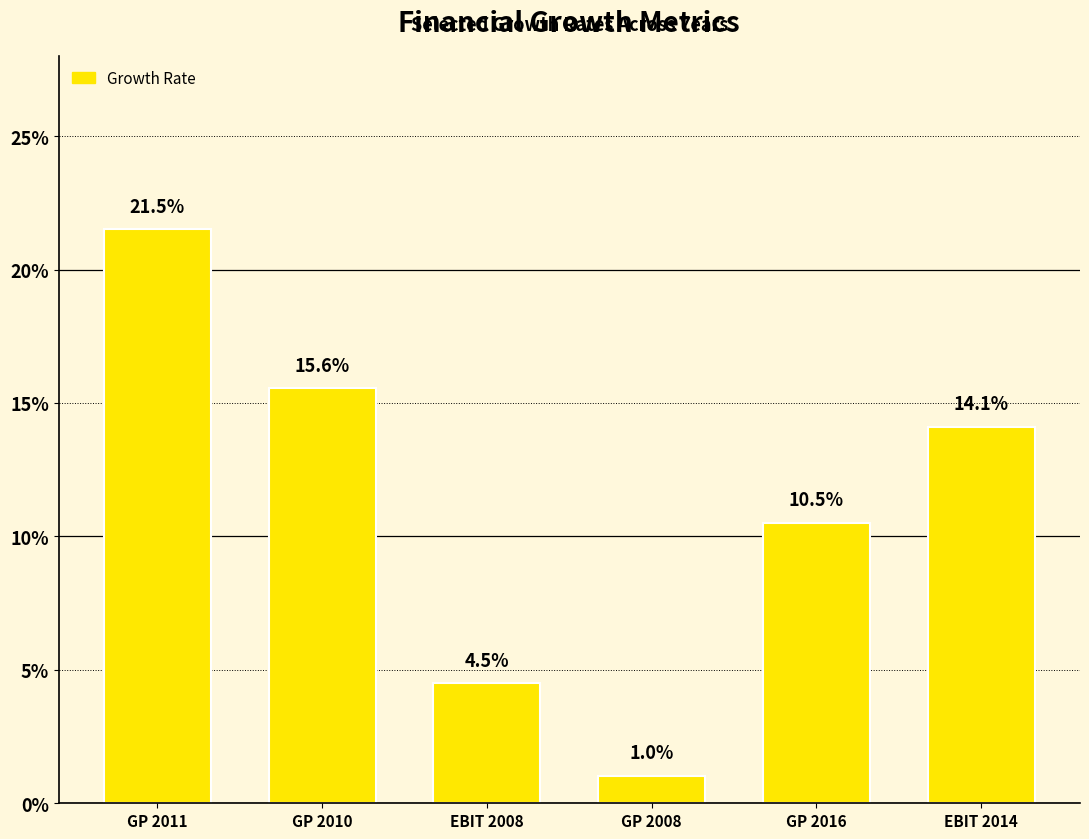

What is the sum of the values at EBIT 2014 and GP 2016?

0.2